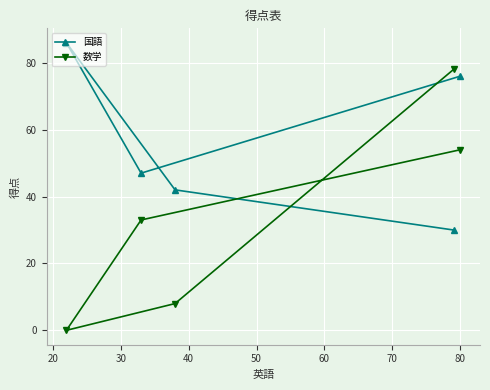

How many data points in 国語 are above 47?

2